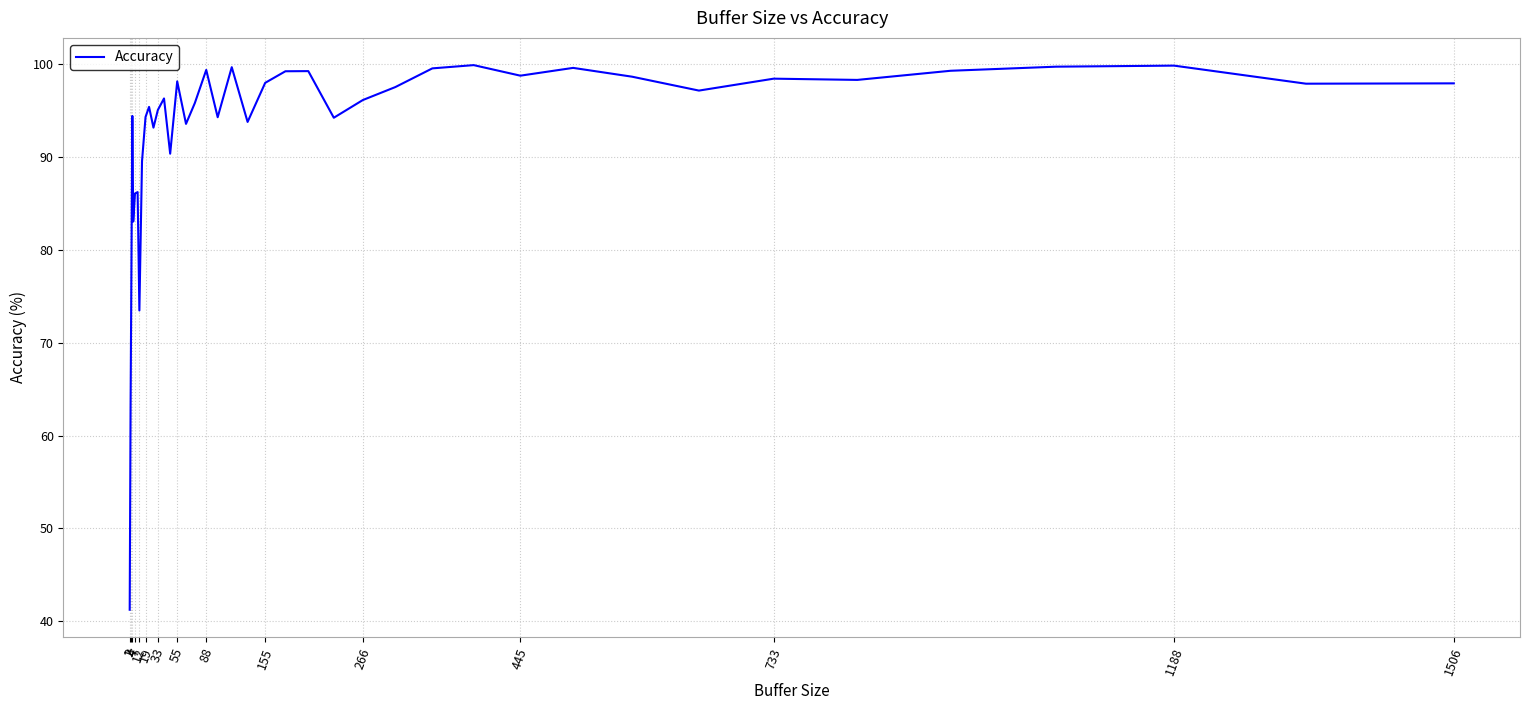

What is the maximum value shown in the chart?

99.9